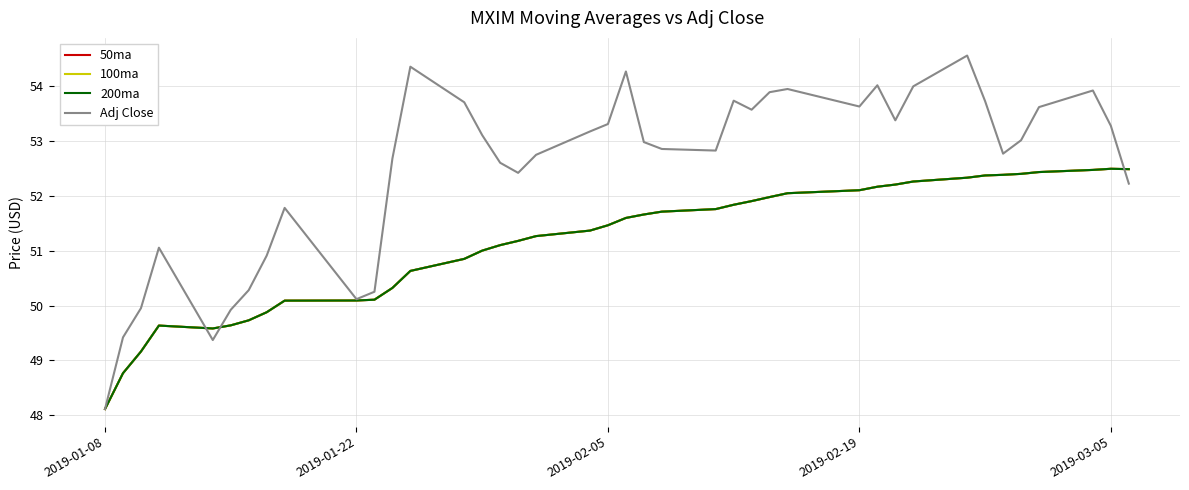

Does the chart have visible grid lines?

Yes